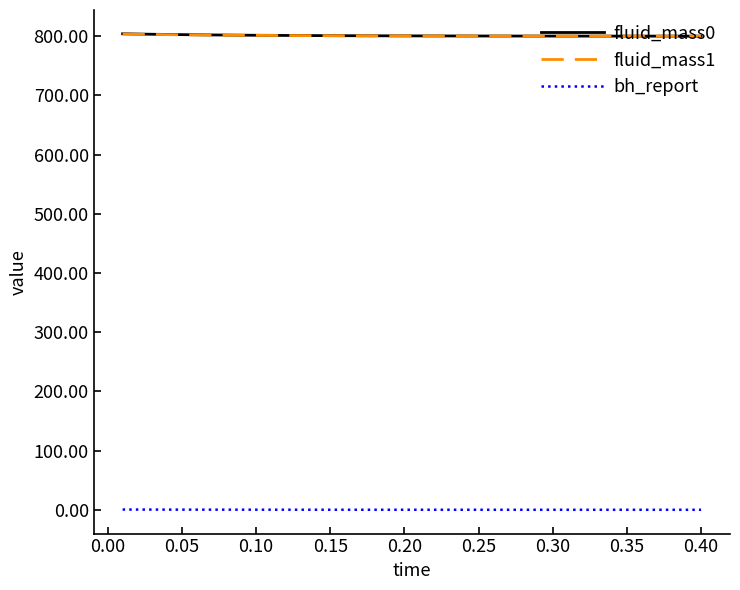

What is the lowest value of the fluid_mass1 series?

800.1